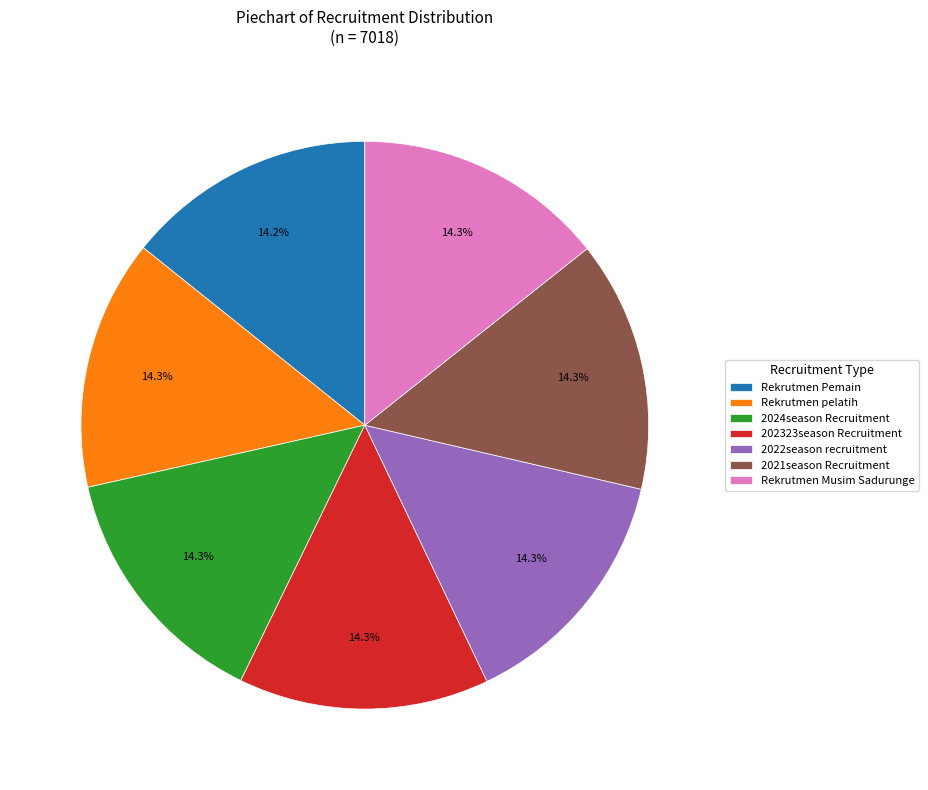

Approximately how many times larger is the value at 2021season Recruitment compared to Rekrutmen Musim Sadurunge?

1.0